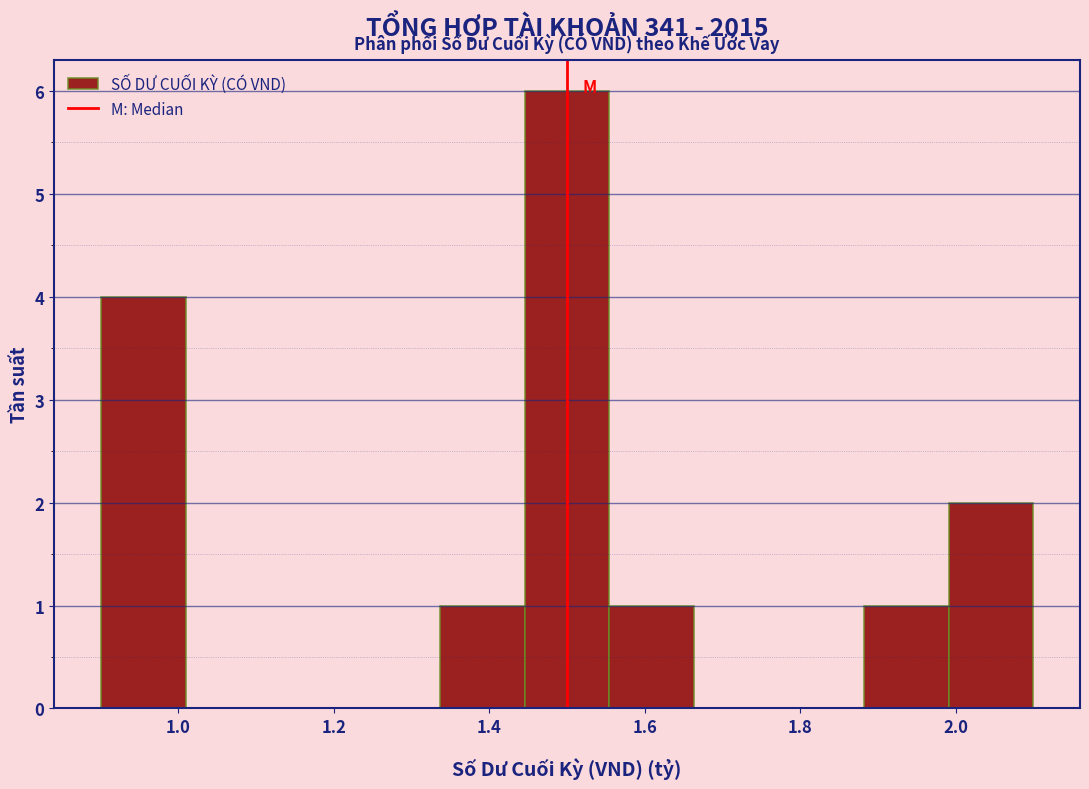

How tall is the bar that spans 1.88 to 2.00 on the x-axis? Neither the bar edges nor the heights are printed on the chart, so give them approximately, as read against the axes.

1